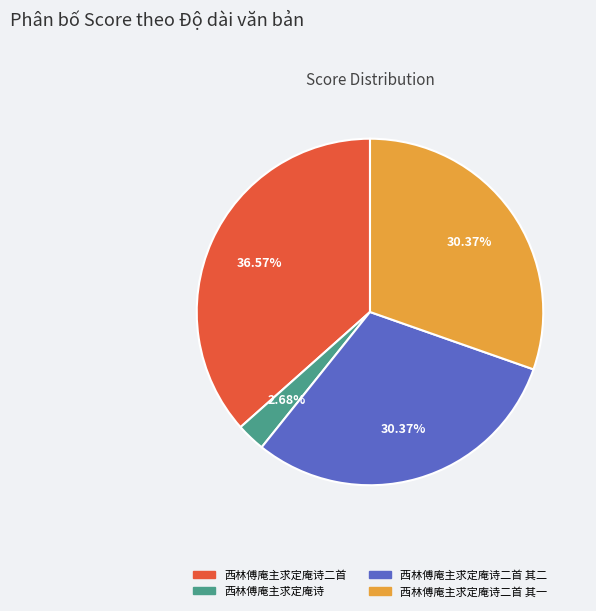

Combined, what portion of the pie is 西林傅庵主求定庵诗二首 其二 and 西林傅庵主求定庵诗二首 其一?

60.7%